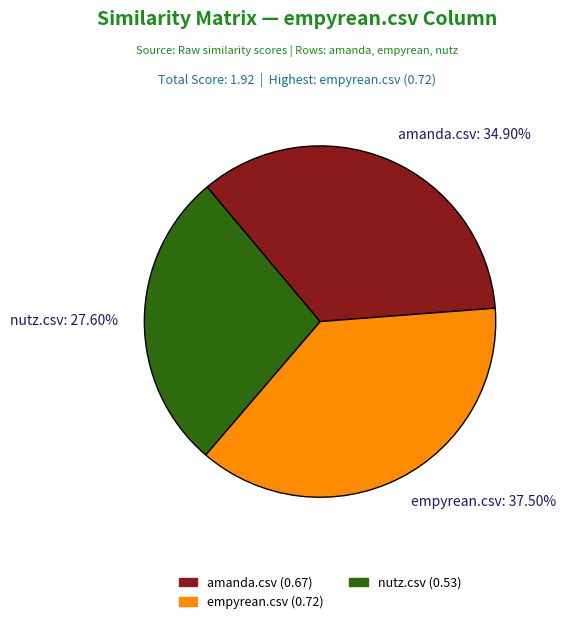

Rank the categories by value from lowest to highest.

nutz.csv, amanda.csv, empyrean.csv